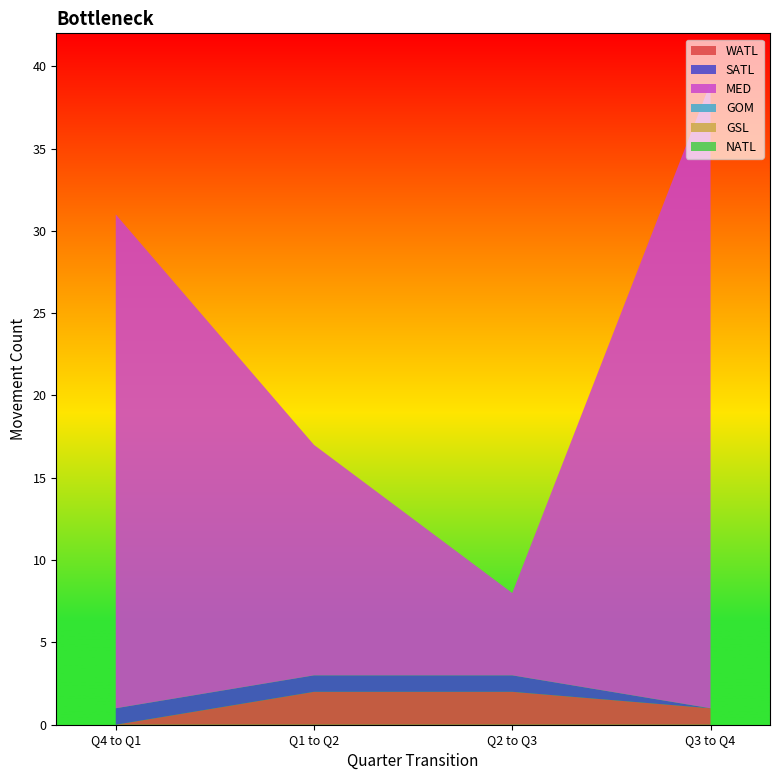

Reading right to left, extract all data points from this chart.

WATL: Q3 to Q4=1	Q2 to Q3=2	Q1 to Q2=2	Q4 to Q1=0
SATL: Q3 to Q4=0	Q2 to Q3=1	Q1 to Q2=1	Q4 to Q1=1
MED: Q3 to Q4=38	Q2 to Q3=5	Q1 to Q2=14	Q4 to Q1=30
GOM: Q3 to Q4=0	Q2 to Q3=0	Q1 to Q2=0	Q4 to Q1=0
GSL: Q3 to Q4=0	Q2 to Q3=0	Q1 to Q2=0	Q4 to Q1=0
NATL: Q3 to Q4=0	Q2 to Q3=0	Q1 to Q2=0	Q4 to Q1=0